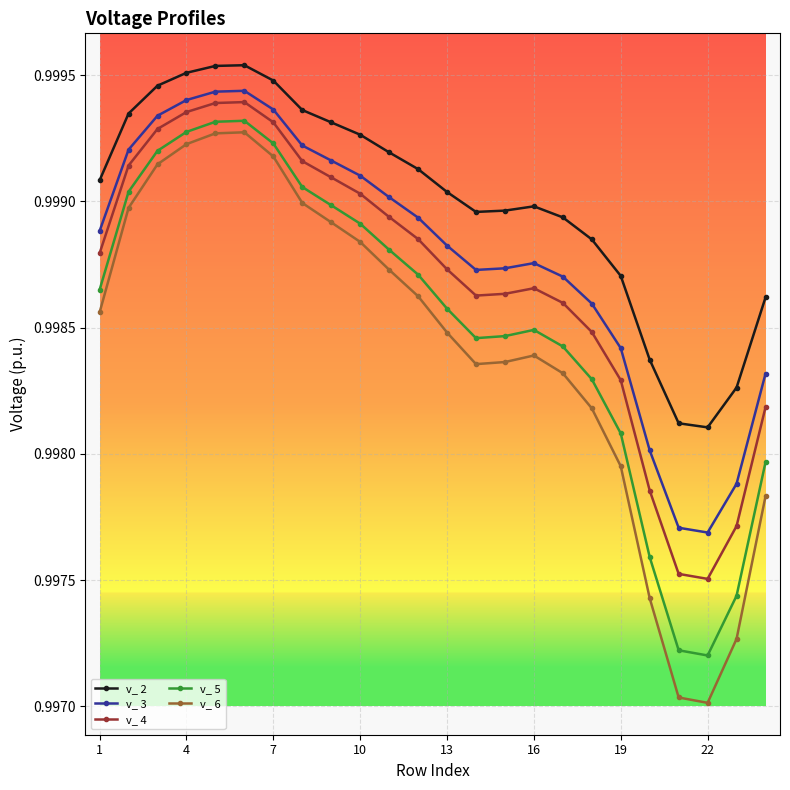

Does the chart have visible grid lines?

Yes